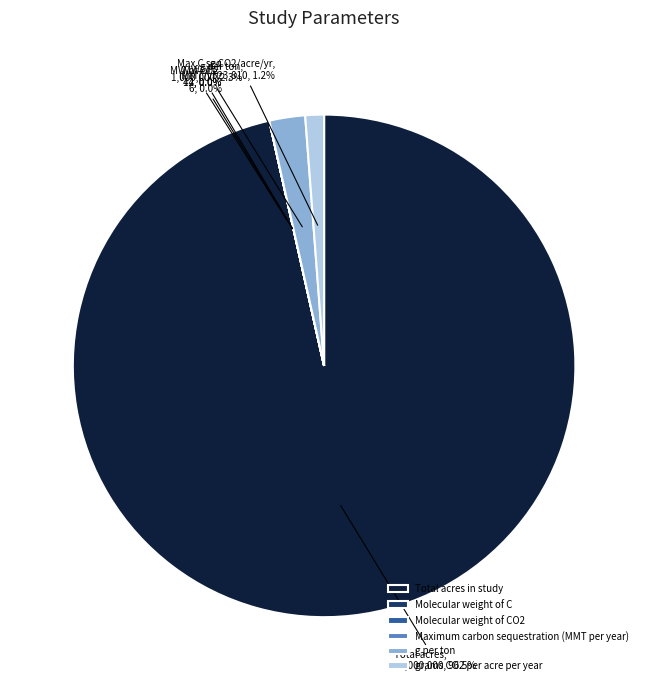

What percentage is the grams CO2 per acre per year slice, to the nearest percent?

1%